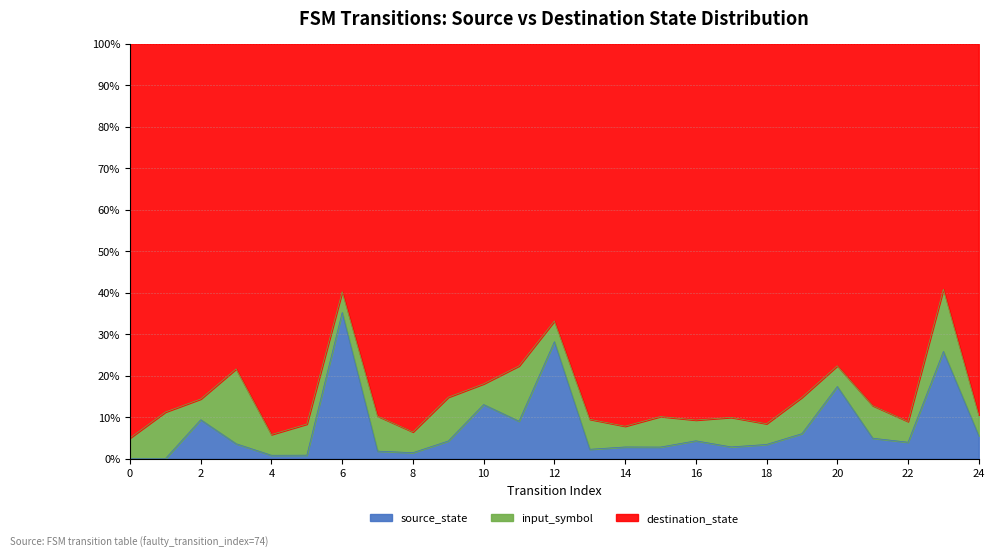

At which label does source_state reach its peak?

6